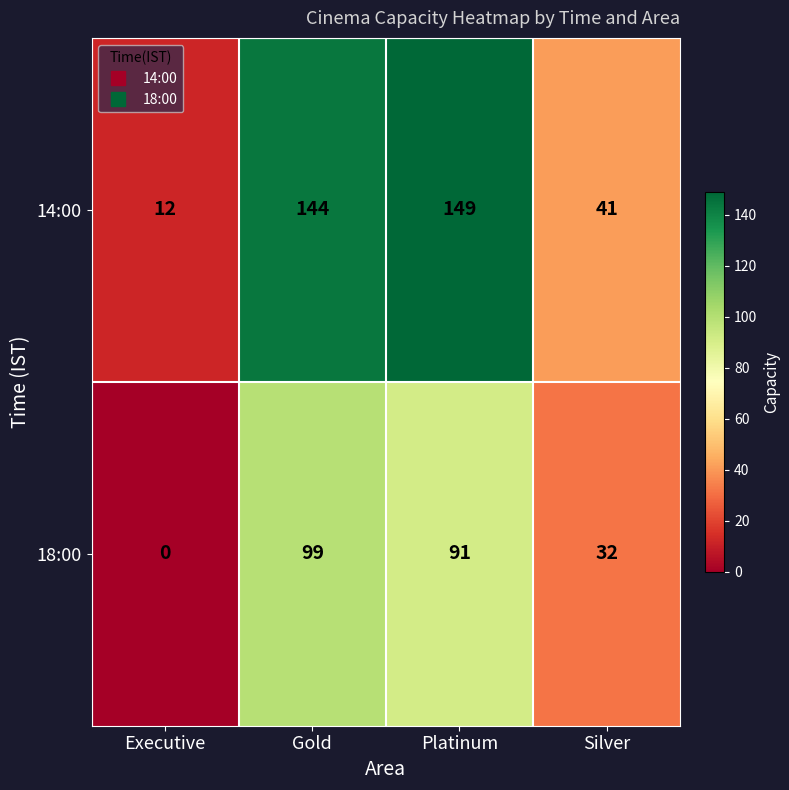

What is the difference between the 18:00 values at Gold and Platinum?

8